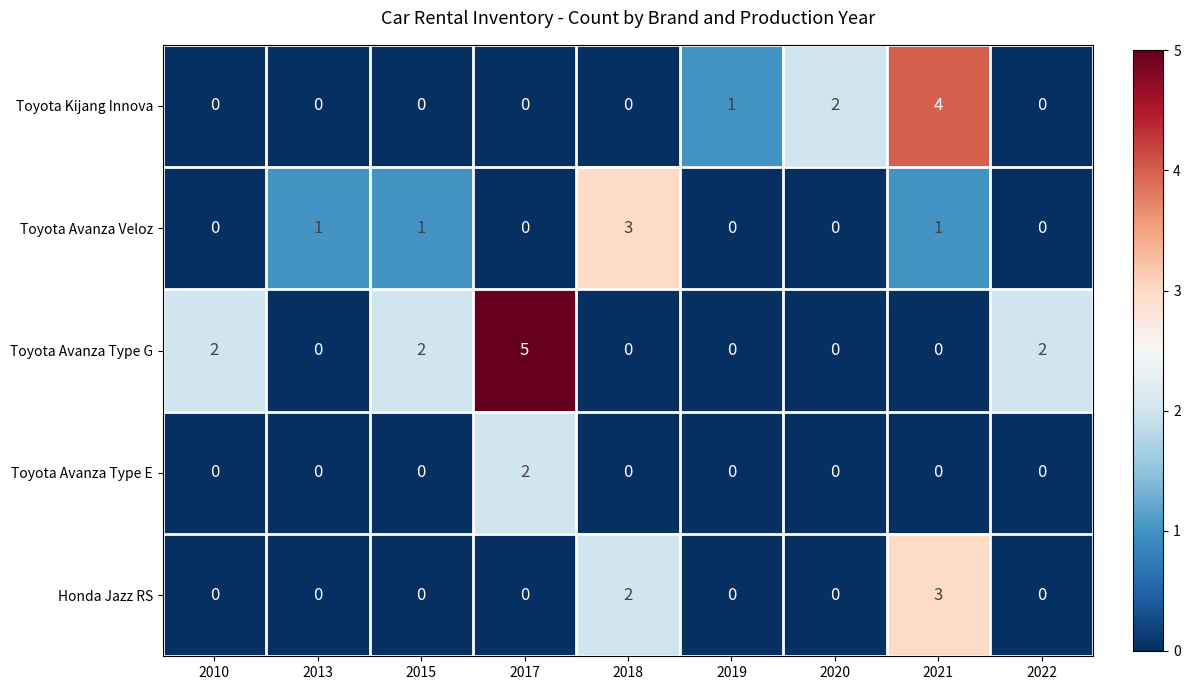

What is the total value across all series at 2018?

5